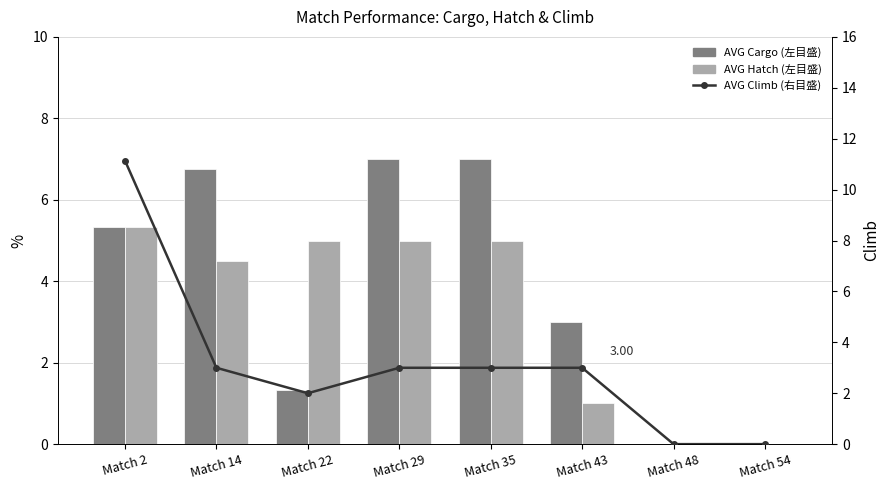

What is the difference between the maximum and minimum values in the AVG Hatch series?

5.3